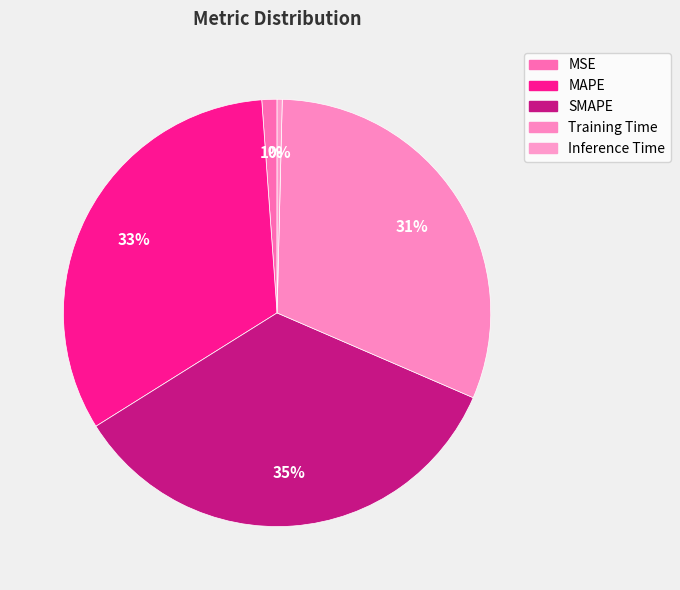

Rank the categories by value from lowest to highest.

Inference Time, MSE, Training Time, MAPE, SMAPE